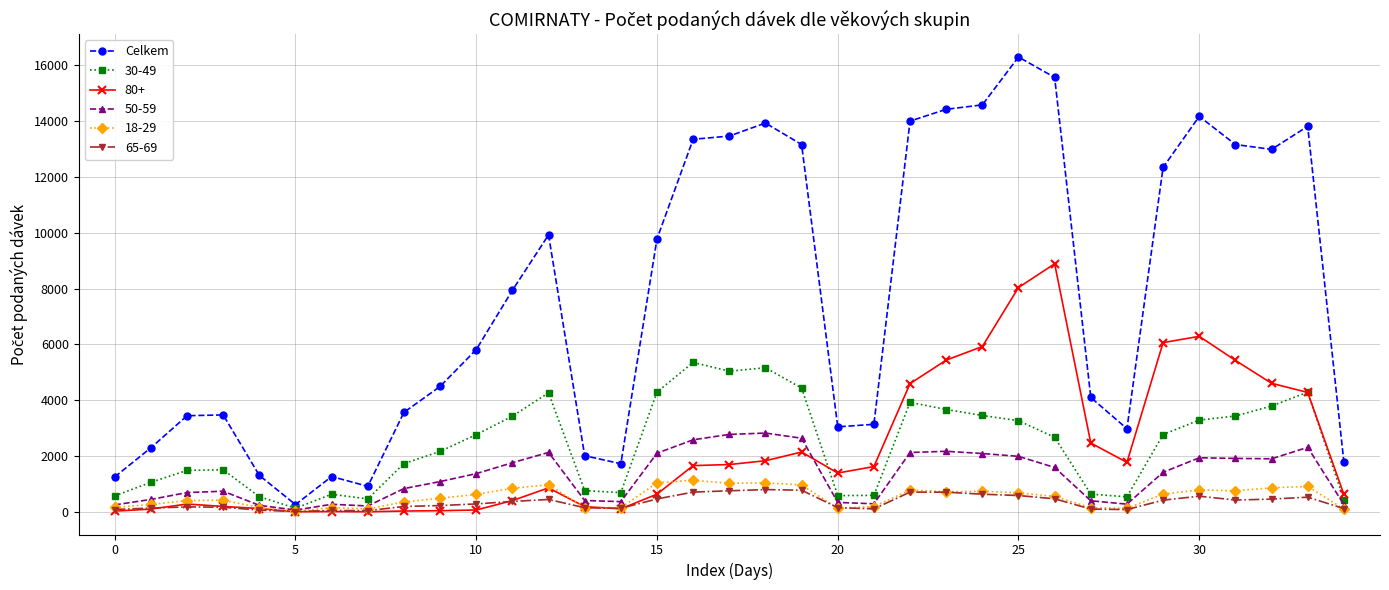

Which series has the widest spread of values?

Celkem